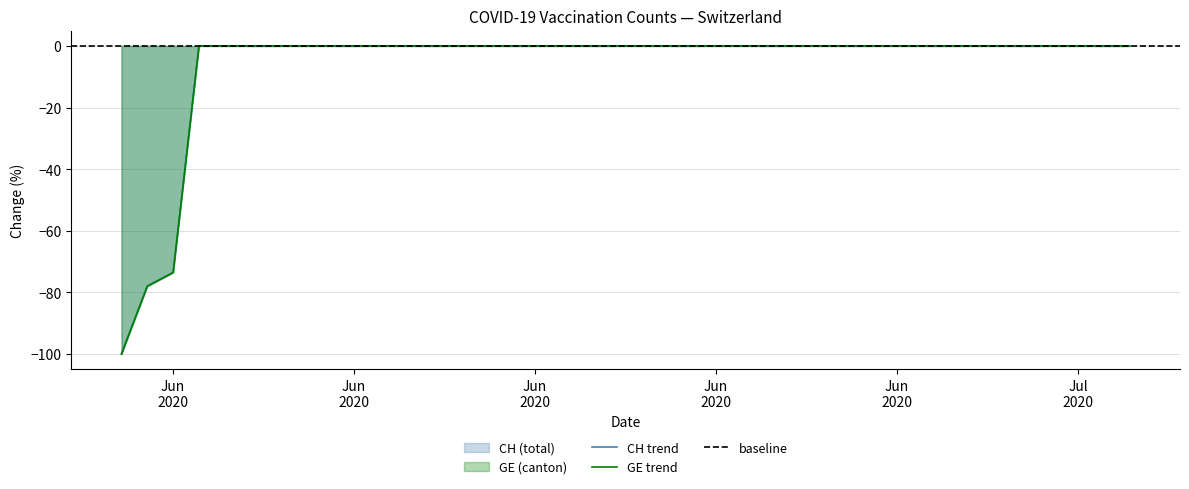

How many values in the CH series are below 0?

3